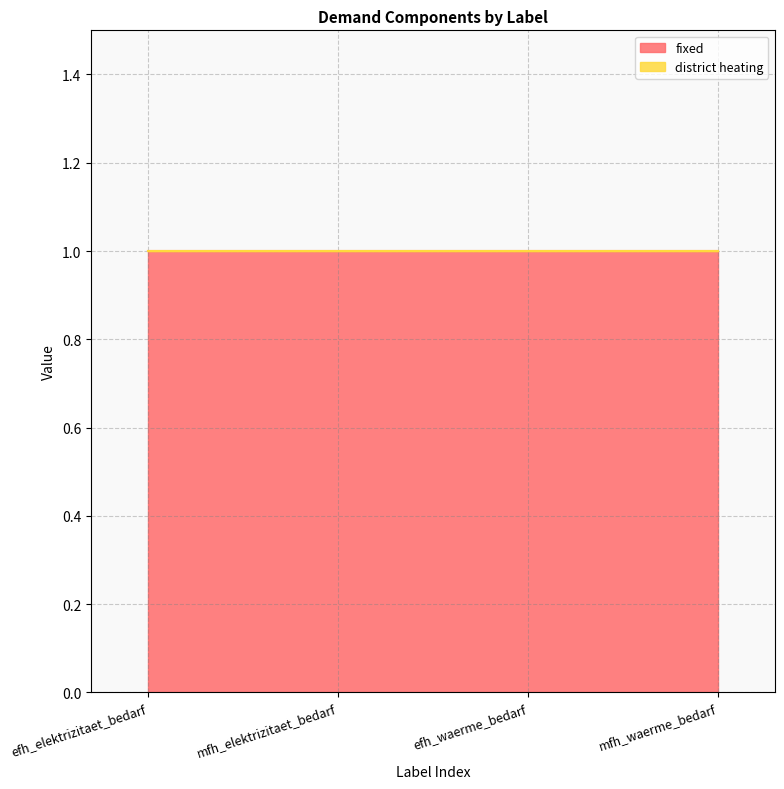

List the labels in order of fixed value, largest first.

efh_elektrizitaet_bedarf, mfh_elektrizitaet_bedarf, efh_waerme_bedarf, mfh_waerme_bedarf